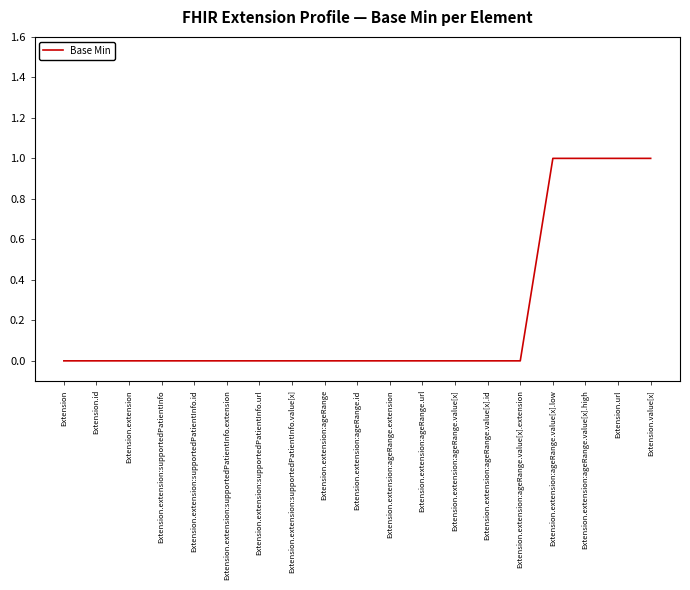

What is the change in value from Extension.extension:ageRange.value[x].id to Extension.extension:ageRange.value[x].high?

+1